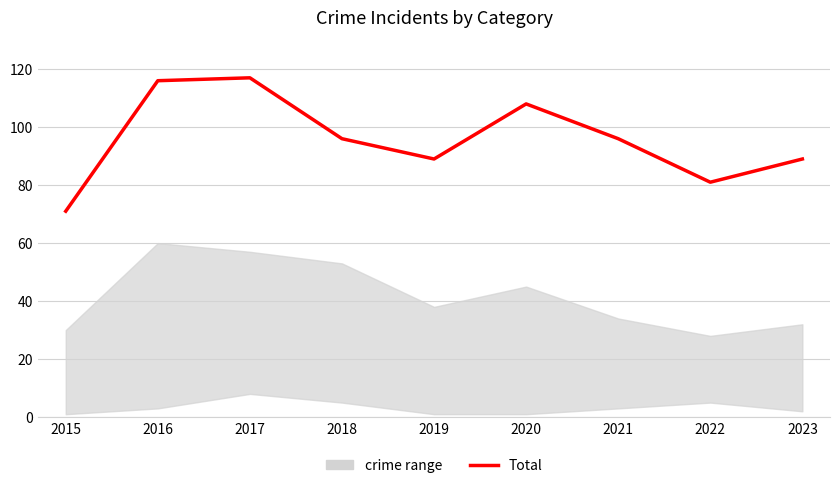

List the labels in order of value, largest first.

2017, 2016, 2020, 2018, 2021, 2019, 2023, 2022, 2015